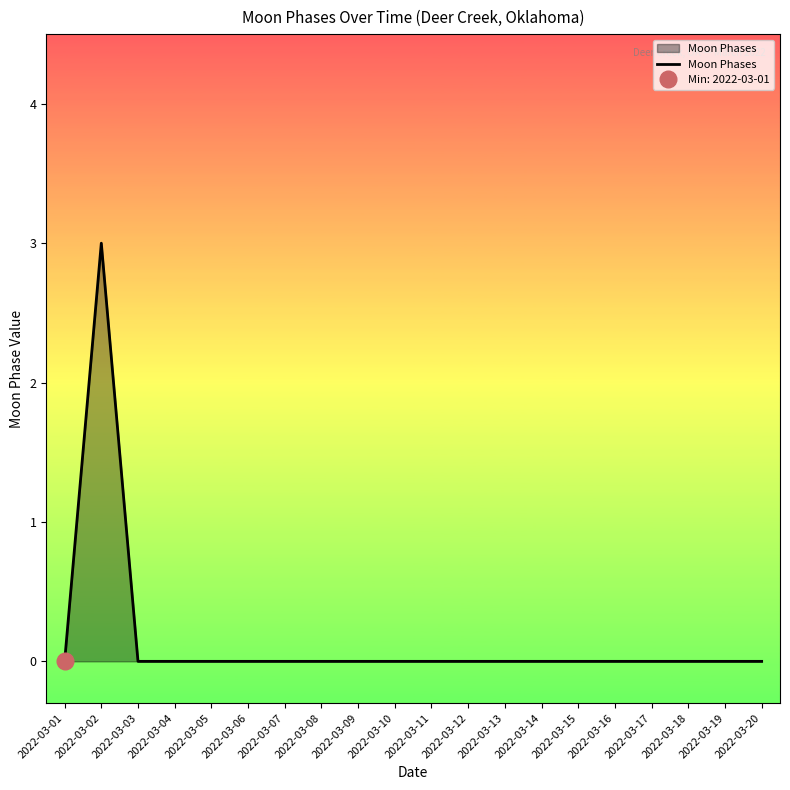

The value at 2022-03-19 is 2. True or false?

False